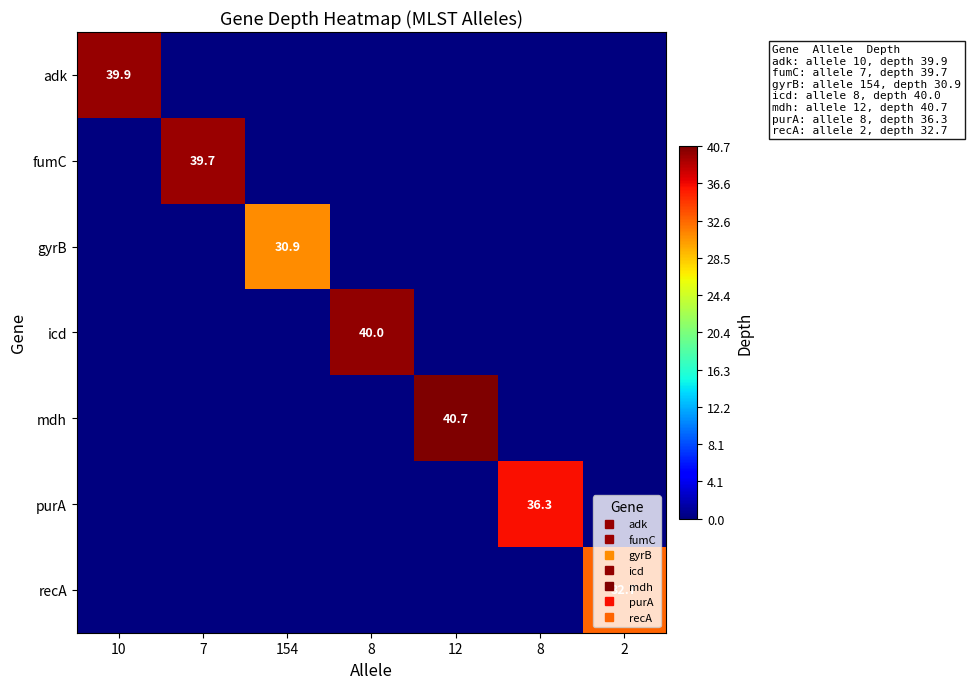

What is the average value of the mdh series?

5.8